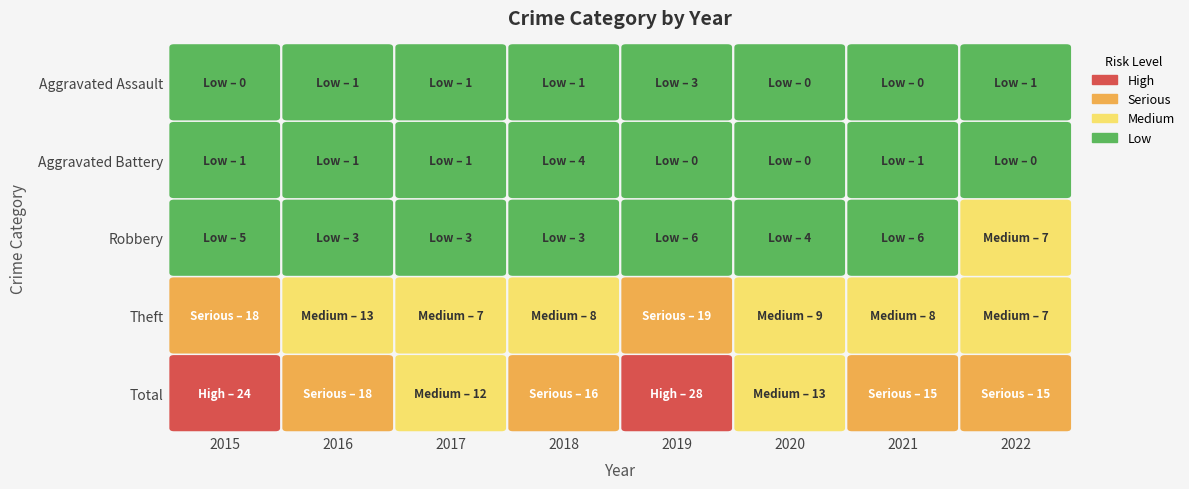

Which series has the largest total across all categories?

Total